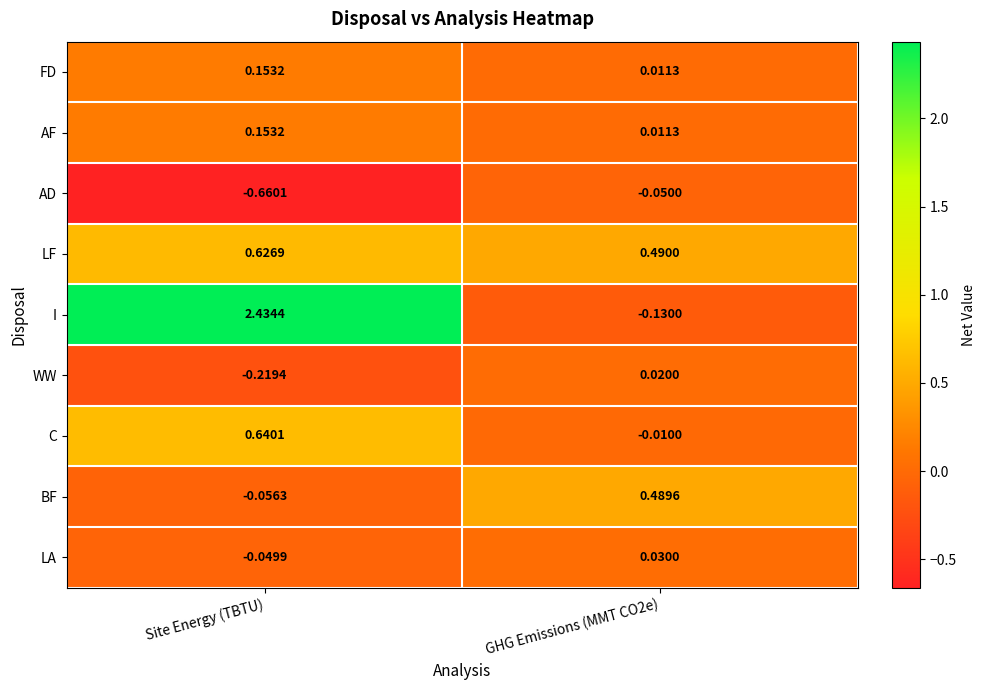

At which label does FD reach its peak?

Site Energy (TBTU)